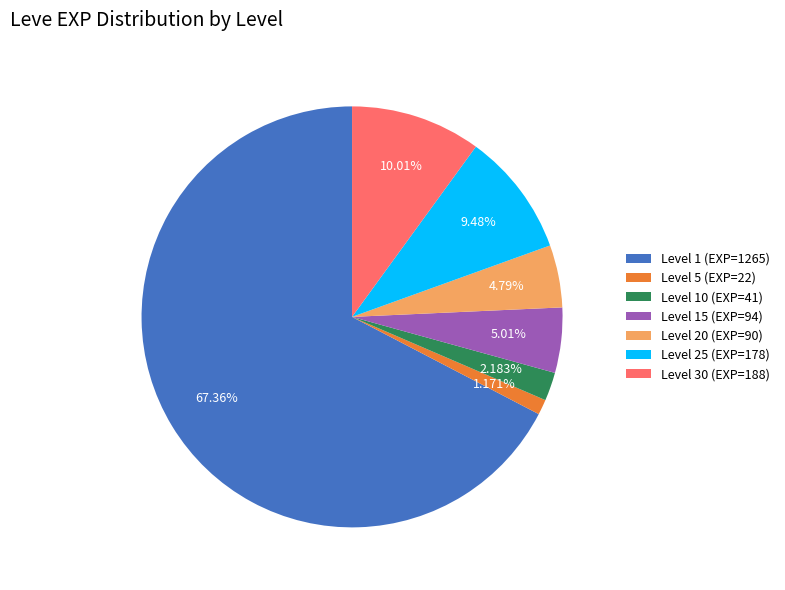

Between Level 1 (EXP=1265) and Level 5 (EXP=22), which is larger?

Level 1 (EXP=1265)